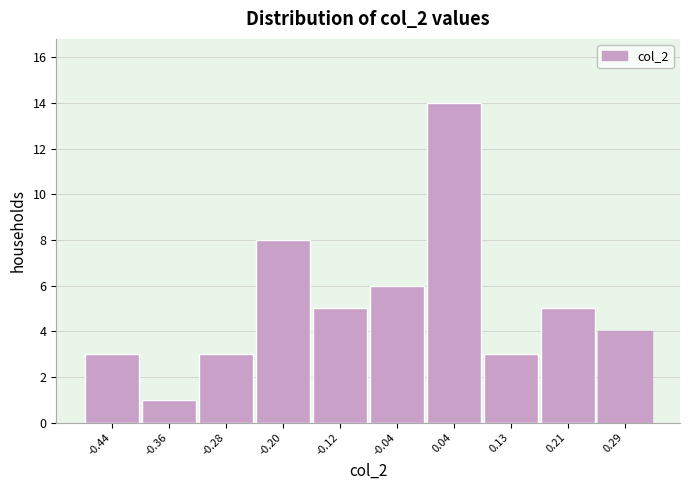

Reading right to left, list all the values displayed in this chart.

4	5	3	14	6	5	8	3	1	3